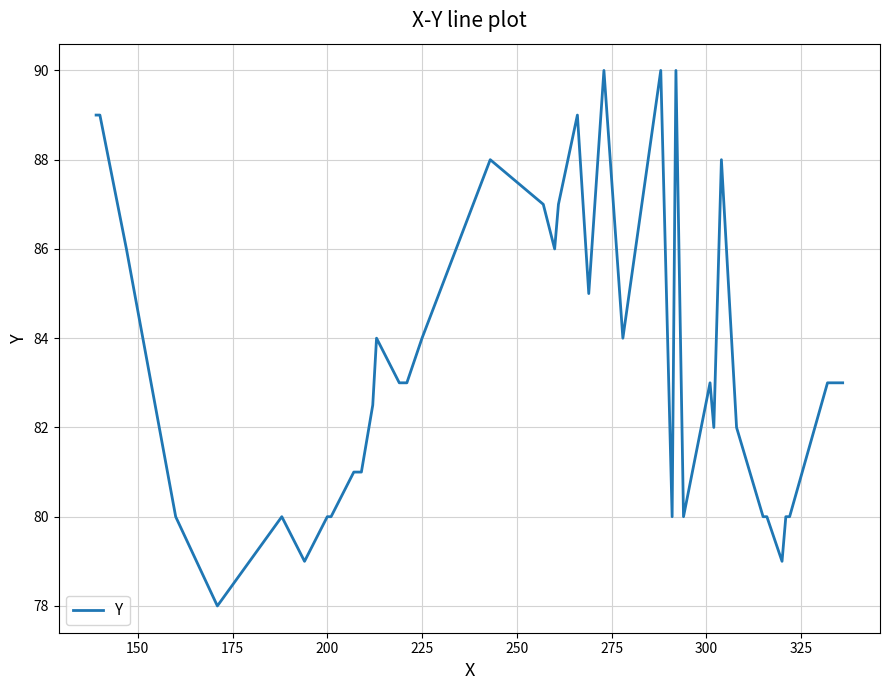

Does the chart have visible grid lines?

Yes